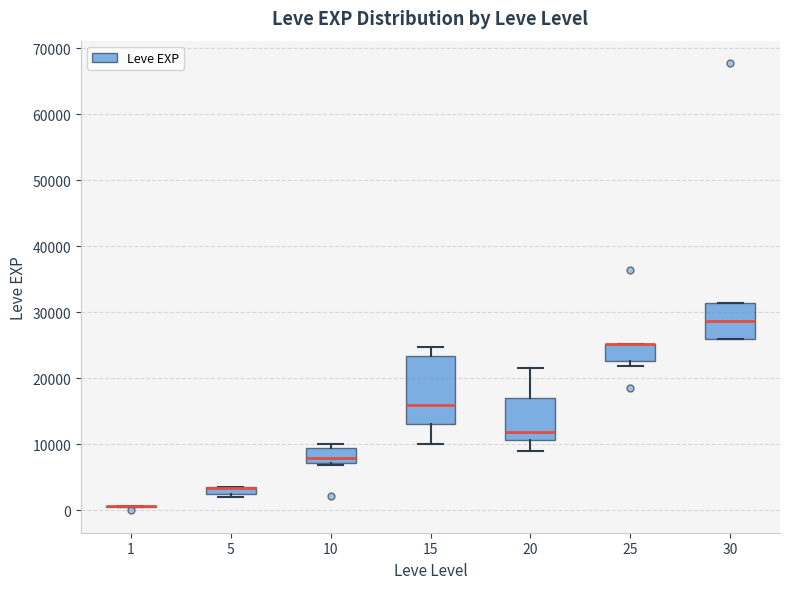

Where is the lower edge of the box at x = 25 on the y-axis? The values are not printed on the chart, so give them approximately, as read against the axis.

23000